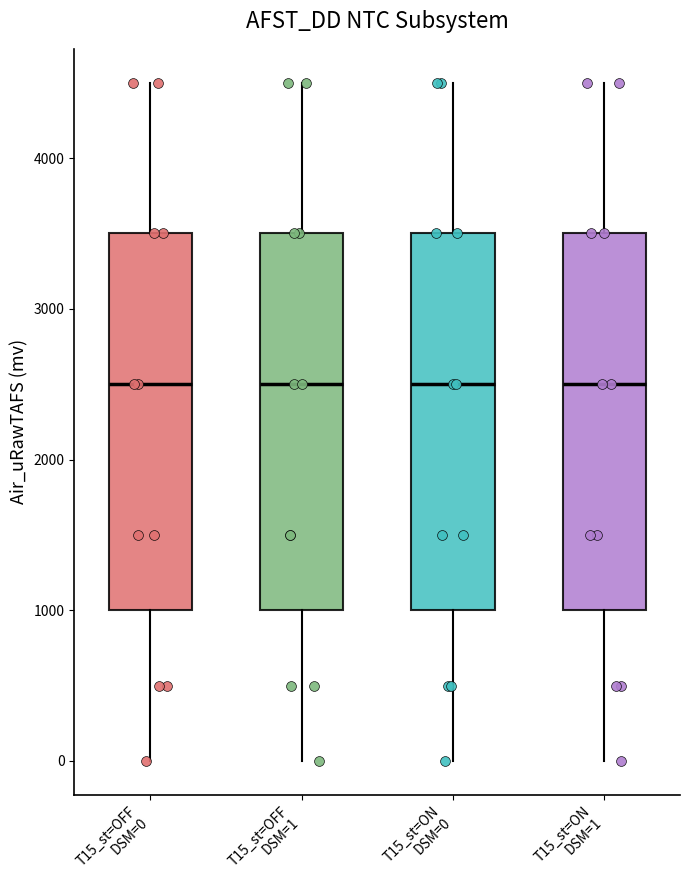

Reading left to right, transcribe this box plot: for each box, give where its median line is, the range the box spans, and where its two whiskers end, as read against the y-axis. The values are not printed on the chart, so give them approximately, as read against the axis.

T15_st=OFF DSM=0: median 2500, box 1000 to 3500, whiskers 0 to 4500
T15_st=OFF DSM=1: median 2500, box 1000 to 3500, whiskers 0 to 4500
T15_st=ON DSM=0: median 2500, box 1000 to 3500, whiskers 0 to 4500
T15_st=ON DSM=1: median 2500, box 1000 to 3500, whiskers 0 to 4500